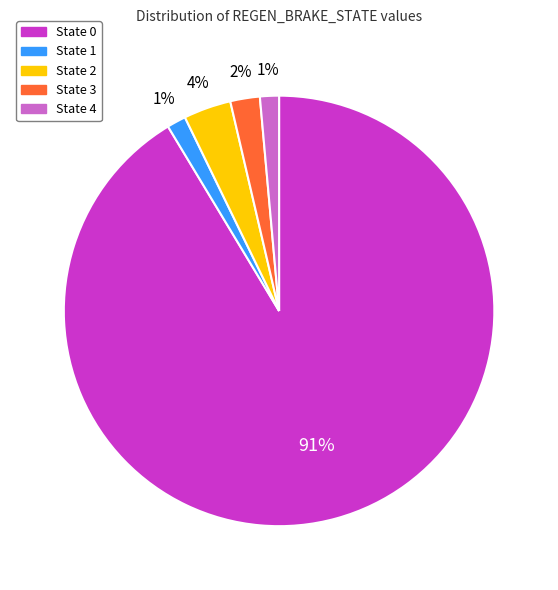

Which slice is the largest?

State 0